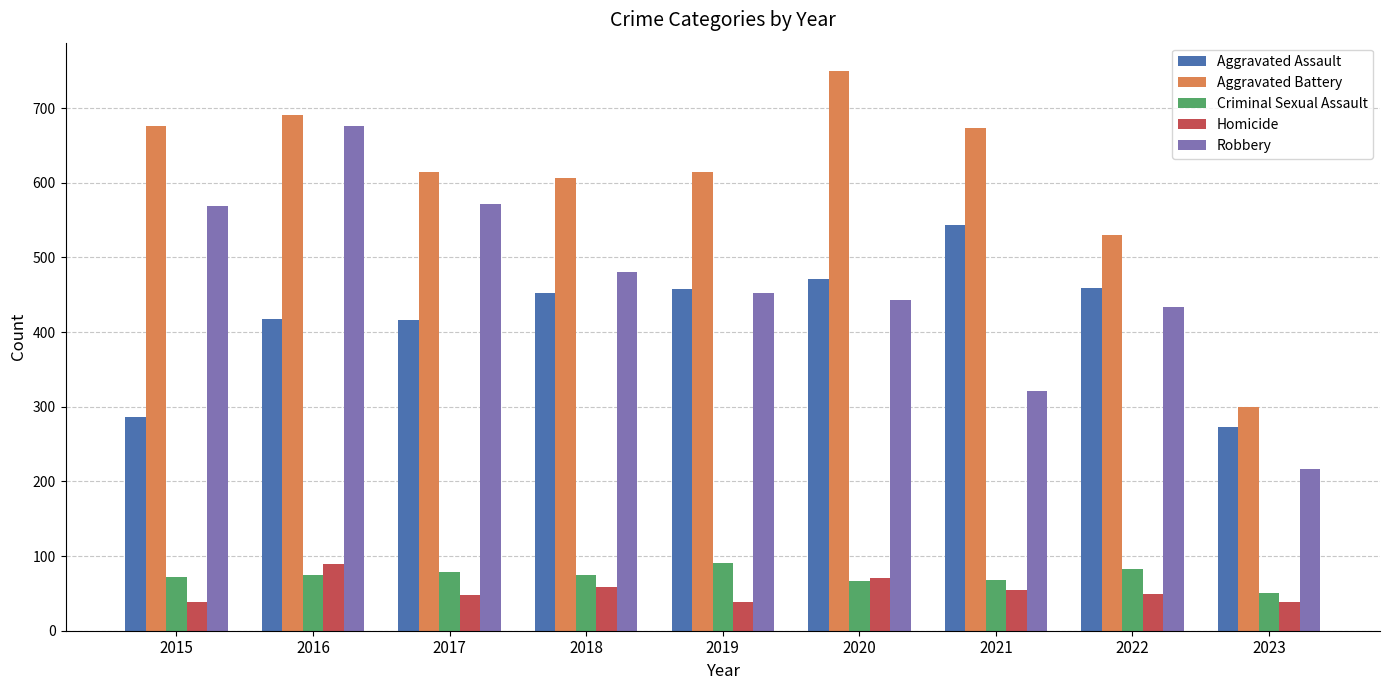

The value of Robbery at 2016 is 676. True or false?

True